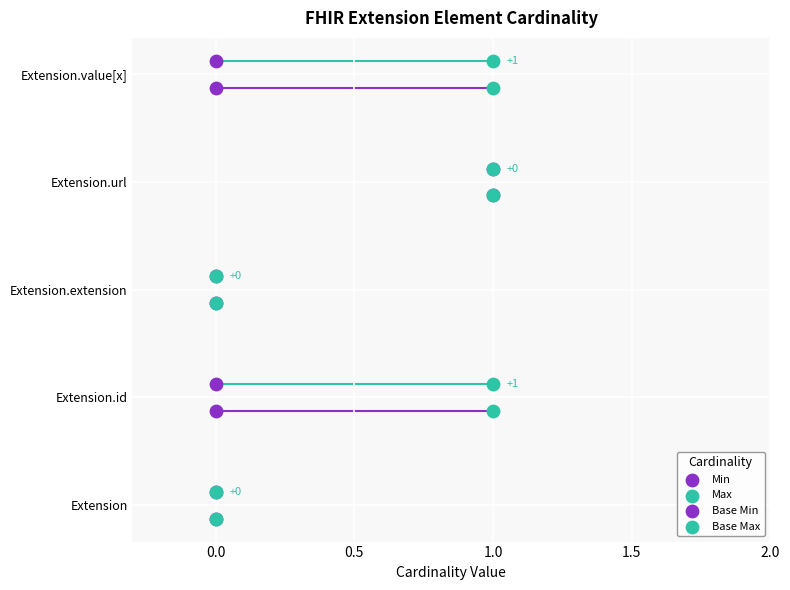

What are all the series names shown in the legend?

Min, Max, Base Min, Base Max